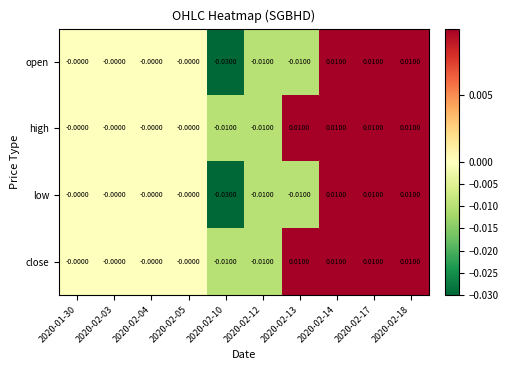

How many data points in close are less than 0?

2